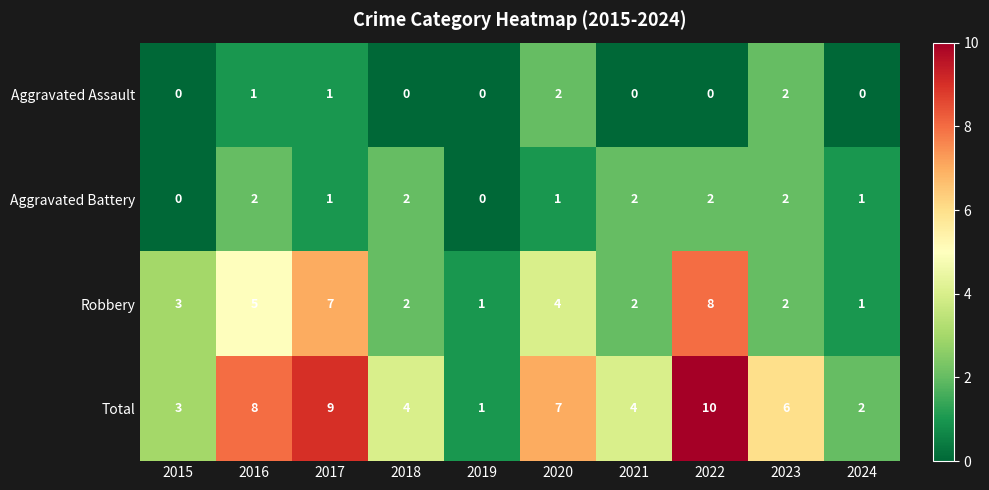

What is the total value across all series at 2015?

6